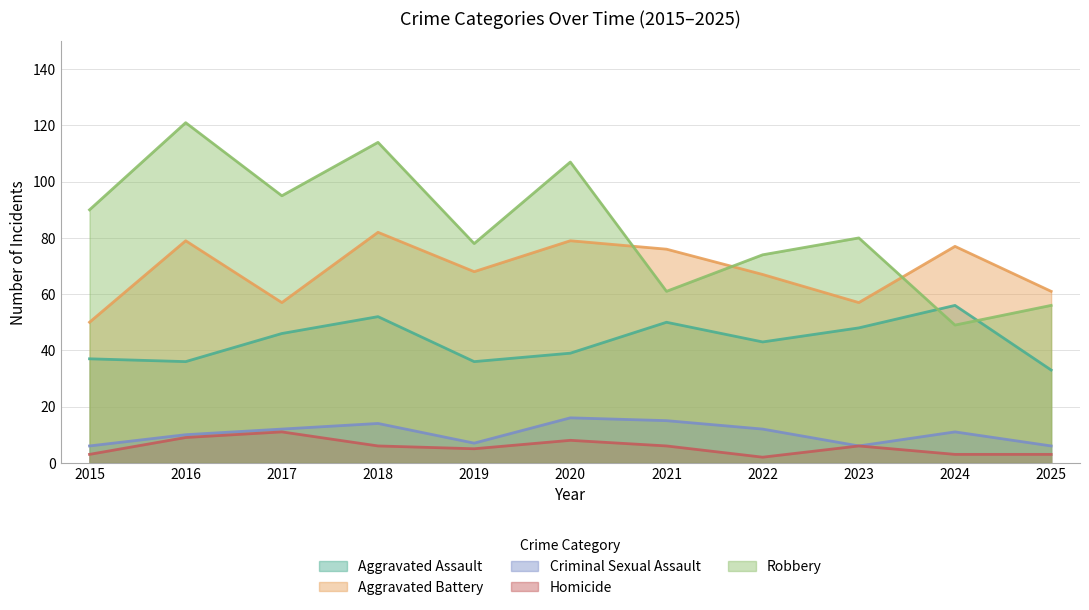

What is the difference between the maximum and minimum values in the Criminal Sexual Assault series?

10